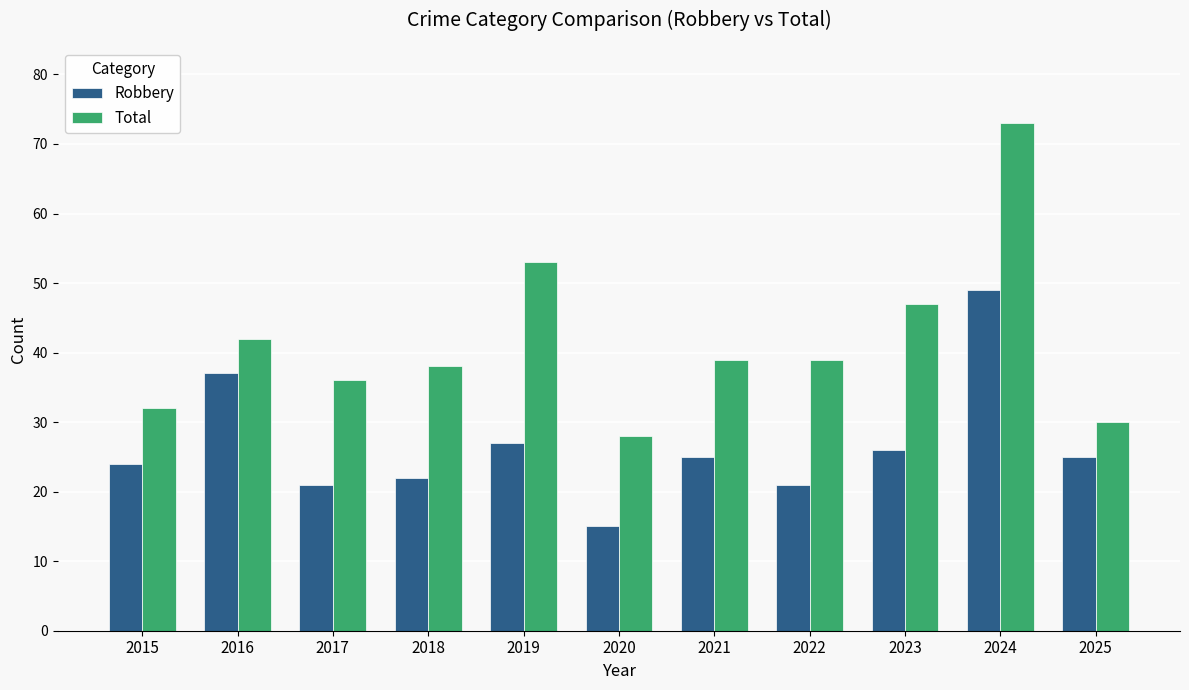

Rank the series at 2022 from lowest to highest value.

Robbery, Total